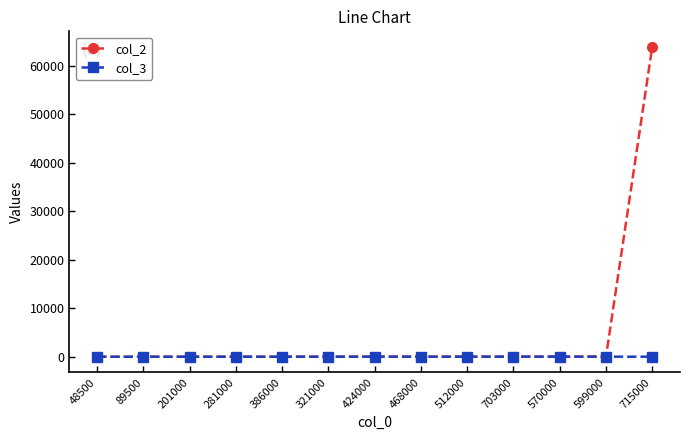

Count the number of categories in the chart.

13